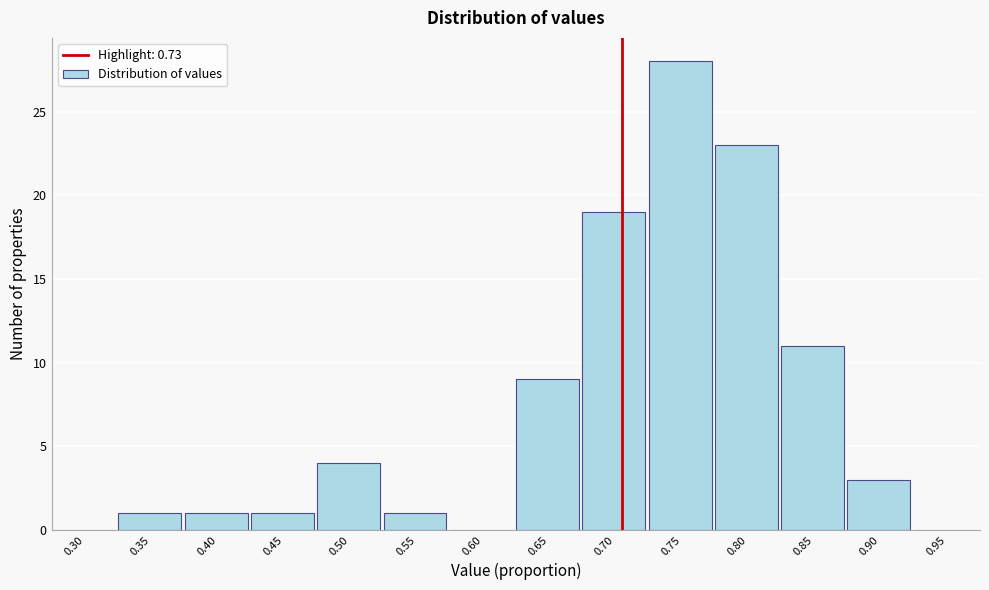

Reading left to right, what are all the values shown in this chart?

0.30=0	0.35=1	0.40=1	0.45=1	0.50=4	0.55=1	0.60=0	0.65=9	0.70=19	0.75=28	0.80=23	0.85=11	0.90=3	0.95=0